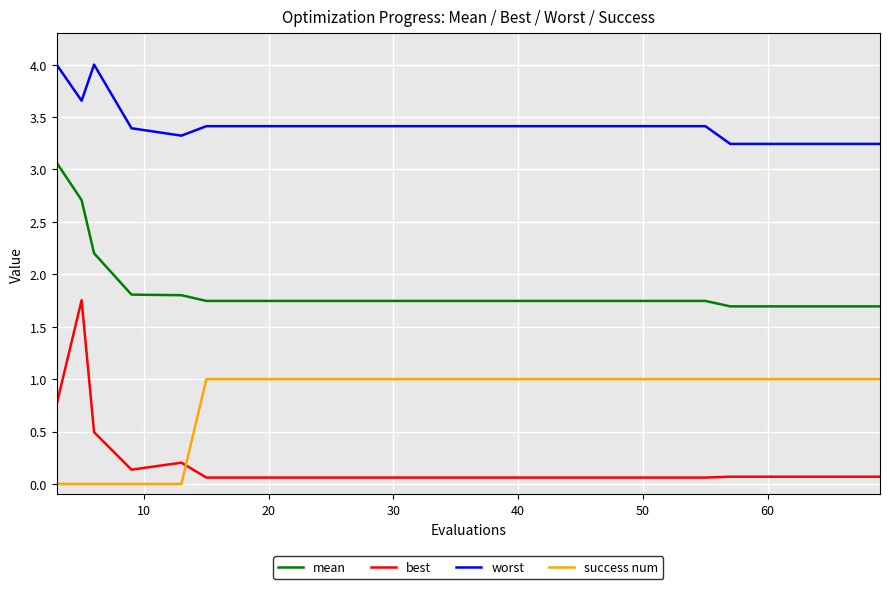

What is the sum of all best values?

4.3